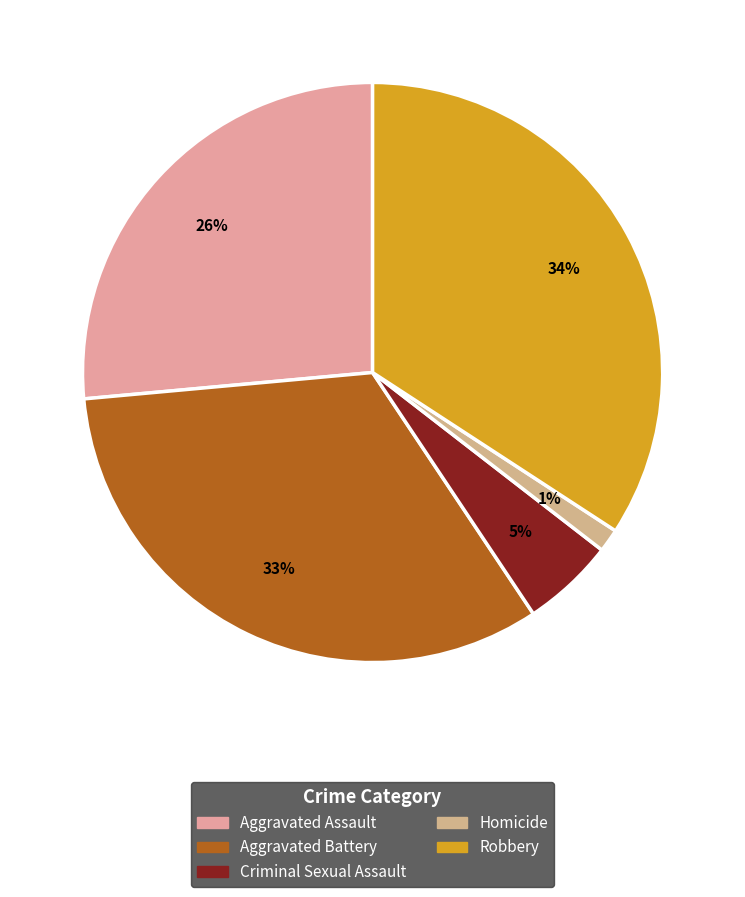

Which has a higher value, Criminal Sexual Assault or Robbery?

Robbery